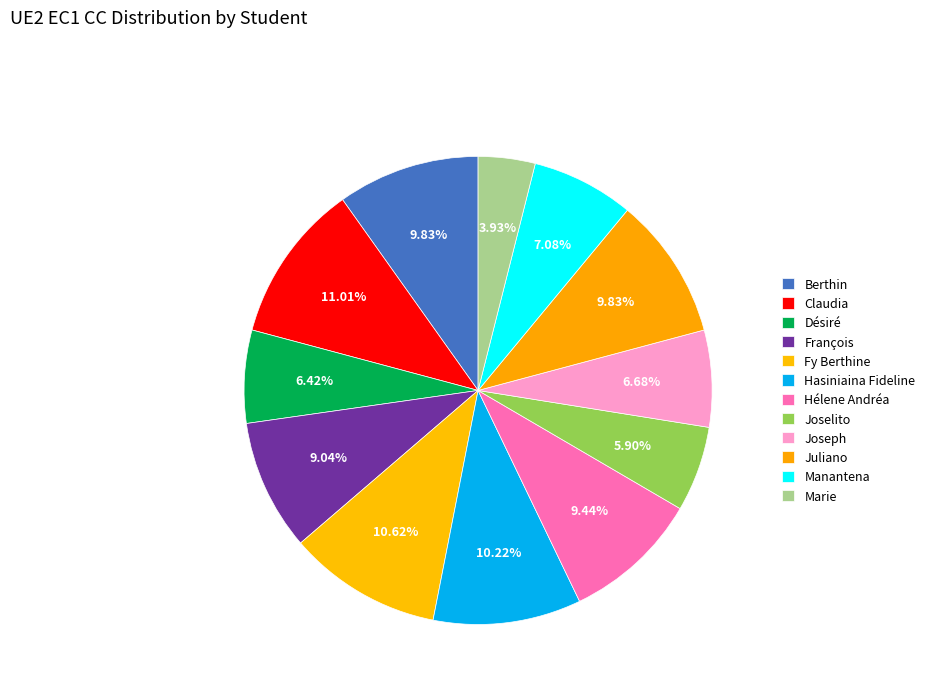

Which slice is the largest?

Claudia